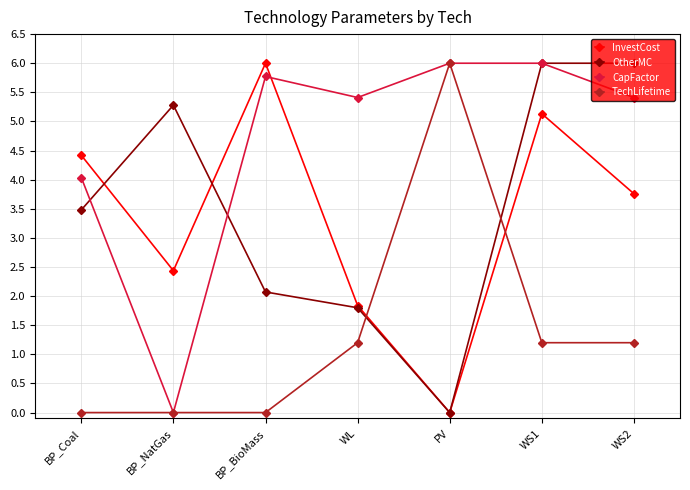

In TechLifetime, how many points are higher than both neighbors (excluding endpoints)?

1